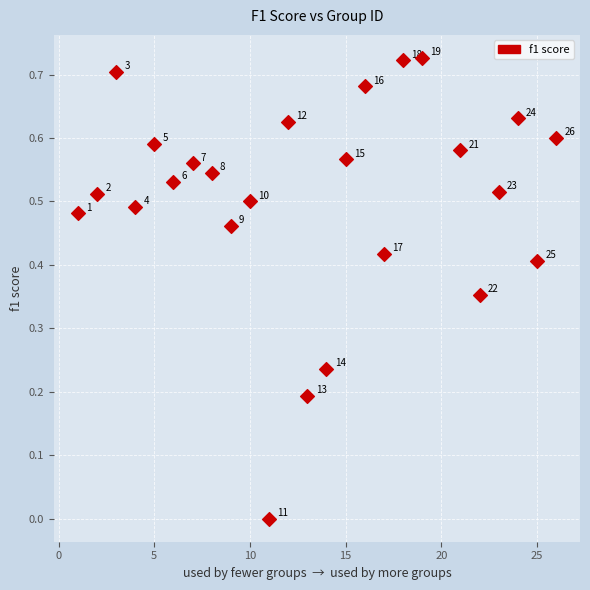

What is the range of X values (max minus min)?

25.0